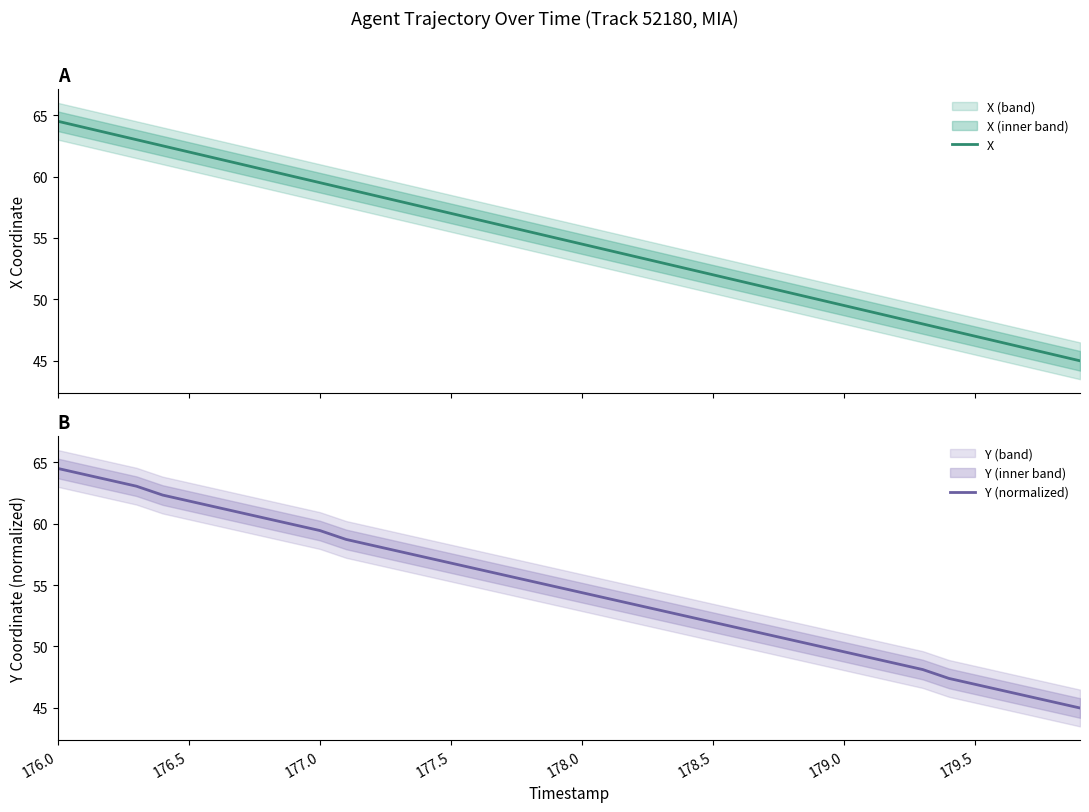

At how many categories does at least one series exceed 52?

25